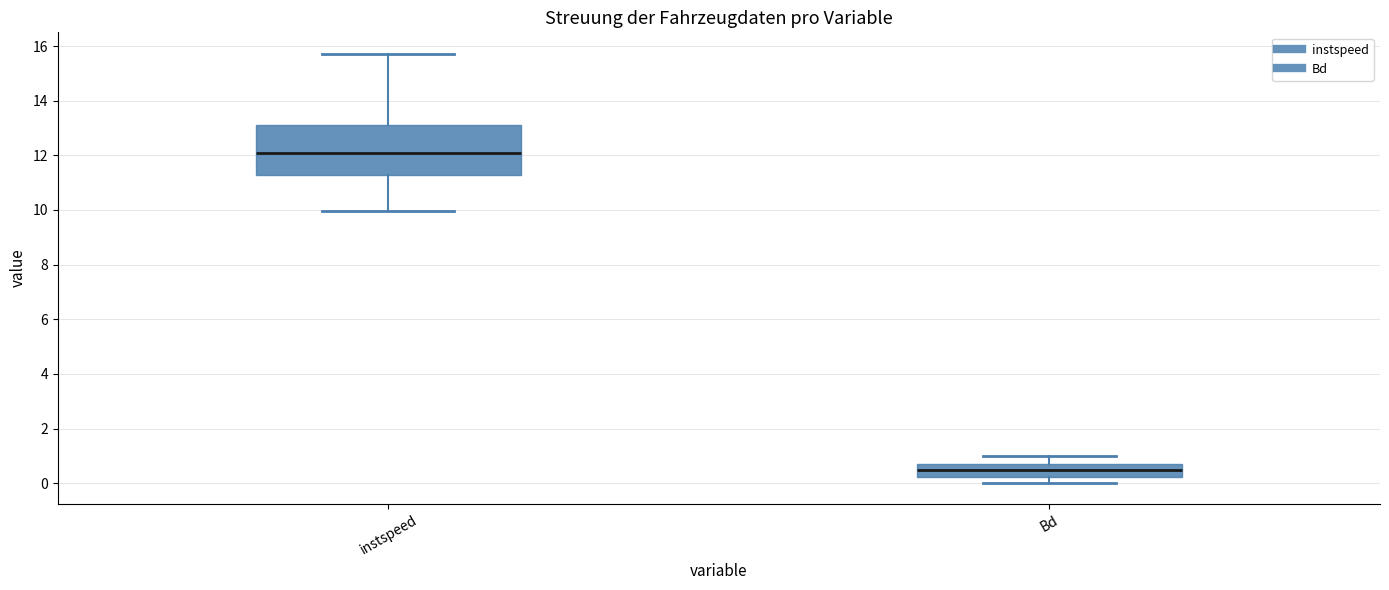

Which box is the tallest, from its lower edge to its upper edge?

instspeed